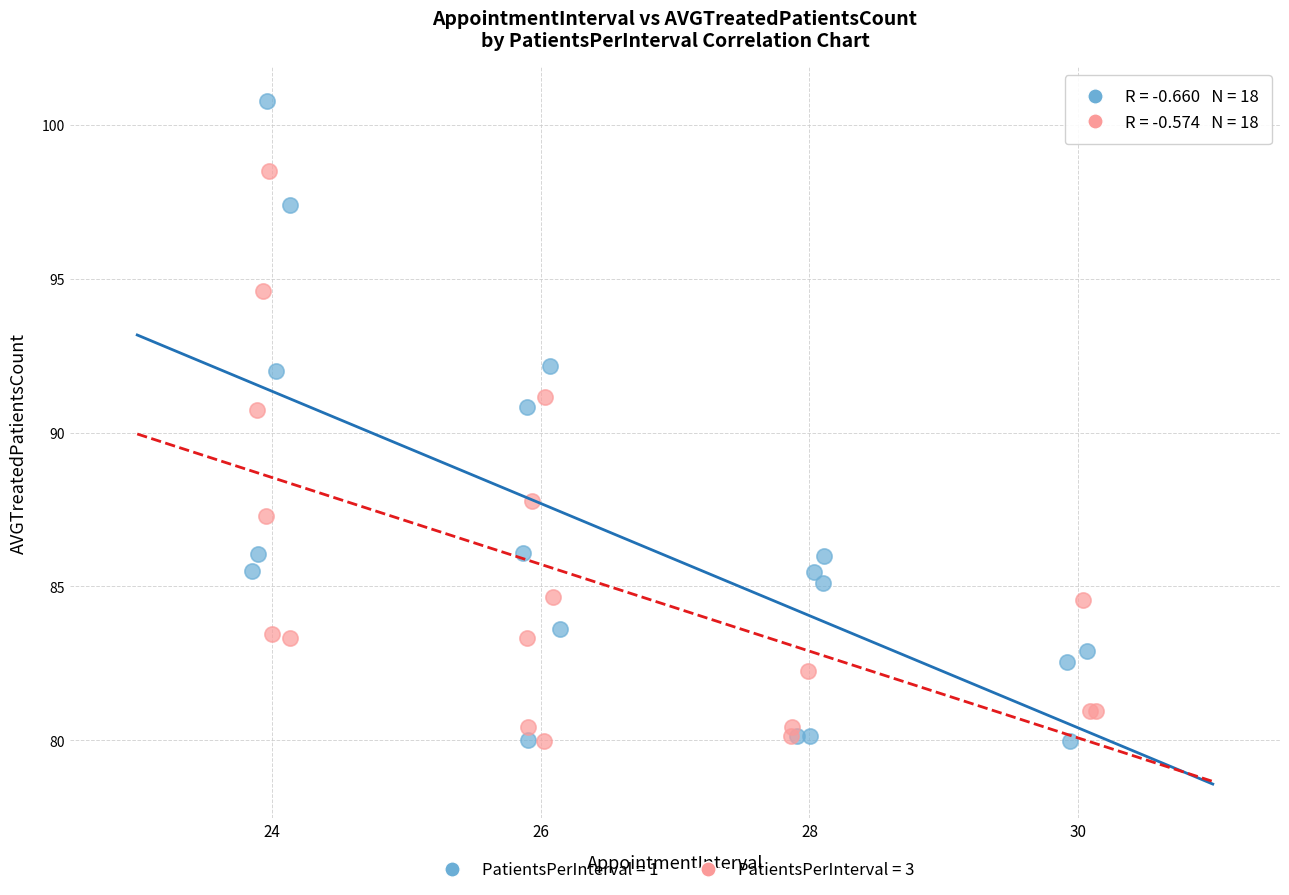

Which series contains the highest Y value?

PatientsPerInterval = 1